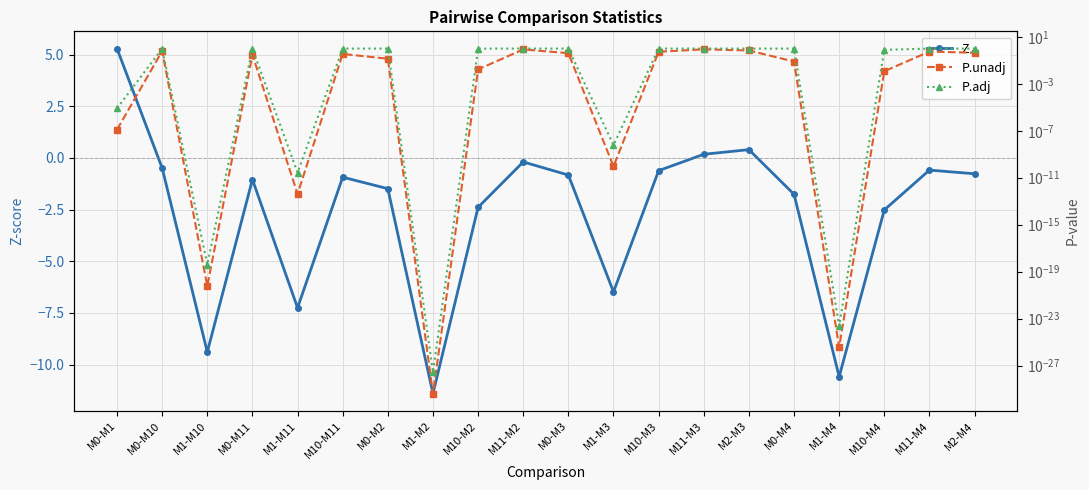

What is the maximum value shown in the chart?

5.3